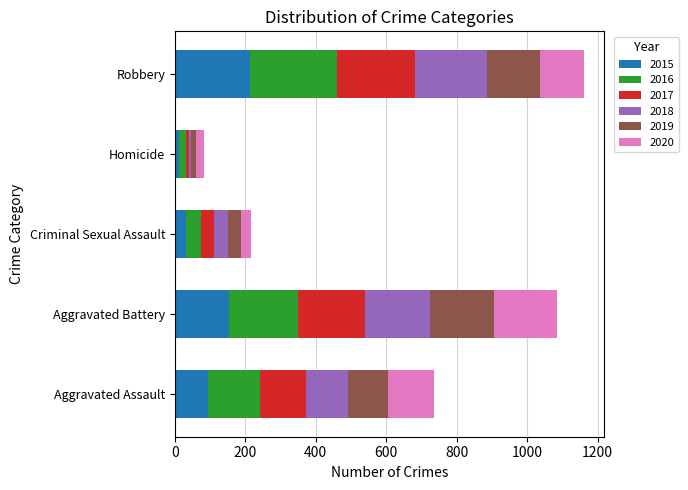

What is the total value across all series at Robbery?

1161